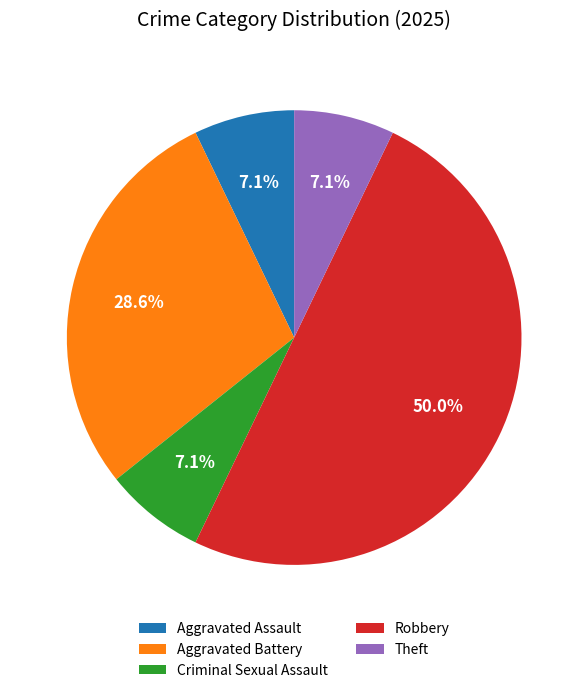

How much of the chart is everything except Aggravated Battery?

71.4%